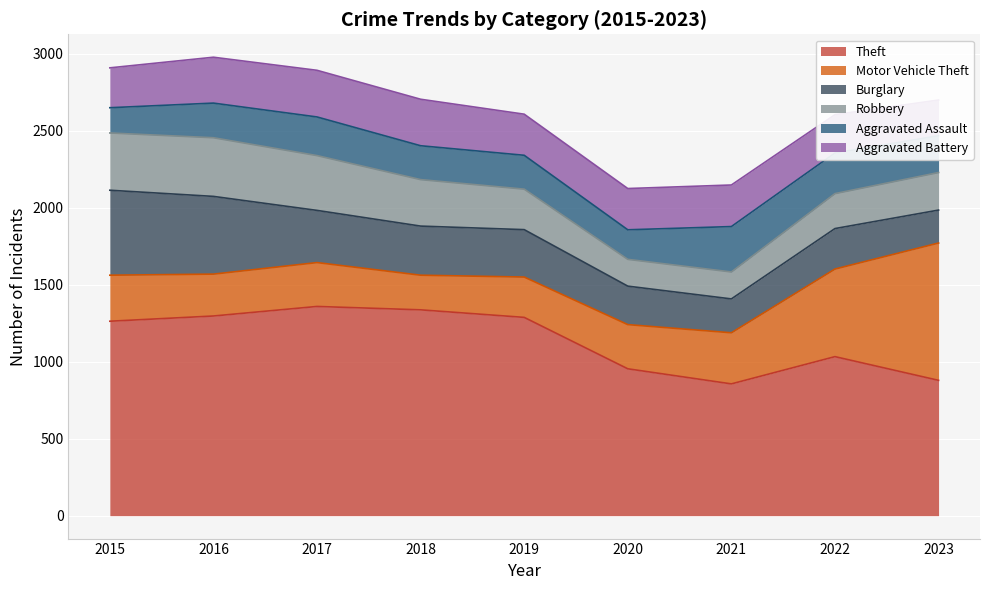

At how many categories does at least one series exceed 272?

9